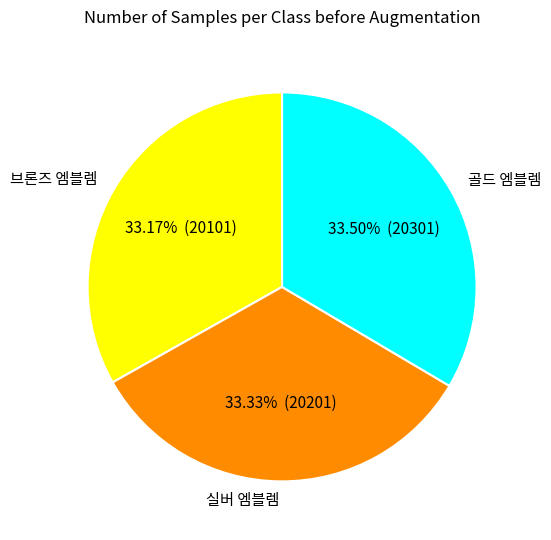

Approximately how many times larger is the value at 실버 엠블렘 compared to 브론즈 엠블렘?

1.0